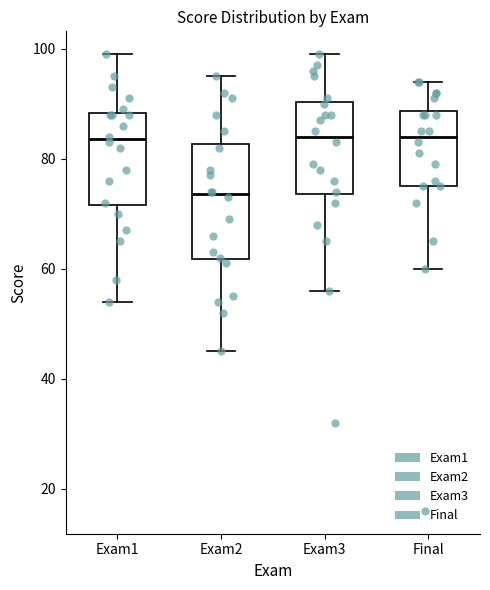

Where is the lower edge of the box for Final on the y-axis? The values are not printed on the chart, so give them approximately, as read against the axis.

76